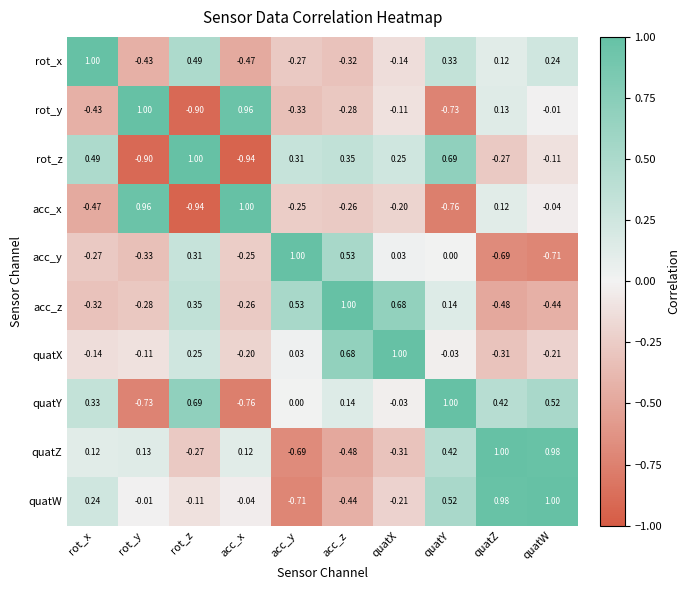

Rank the series at rot_y from highest to lowest value.

rot_y, acc_x, quatZ, quatW, quatX, acc_z, acc_y, rot_x, quatY, rot_z